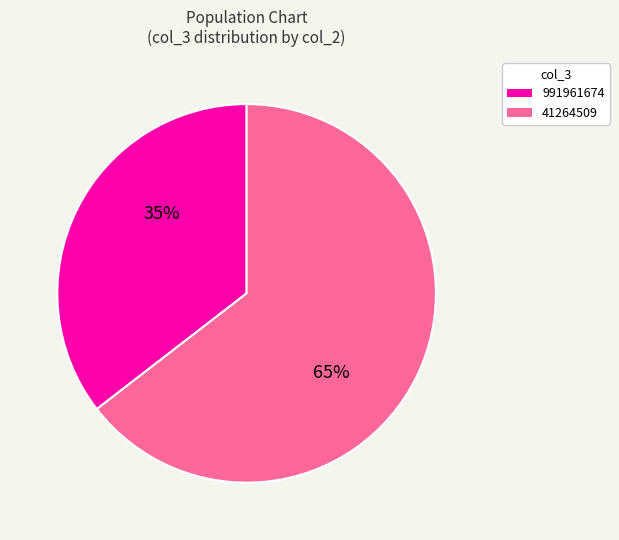

What is the smallest slice in the pie chart?

991961674